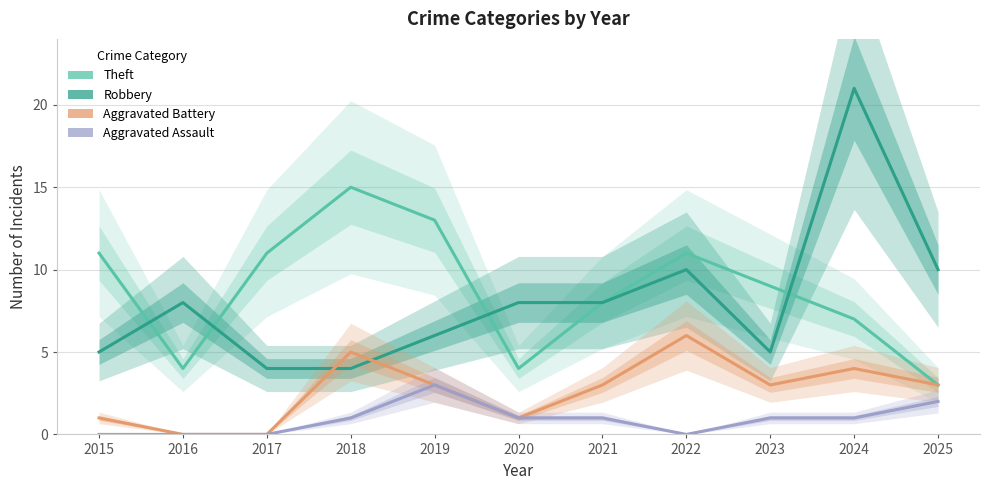

Reading right to left, what are all the values shown in this chart?

Theft: 3	7	9	11	8	4	13	15	11	4	11
Robbery: 10	21	5	10	8	8	6	4	4	8	5
Aggravated Battery: 3	4	3	6	3	1	3	5	0	0	1
Aggravated Assault: 2	1	1	0	1	1	3	1	0	0	0